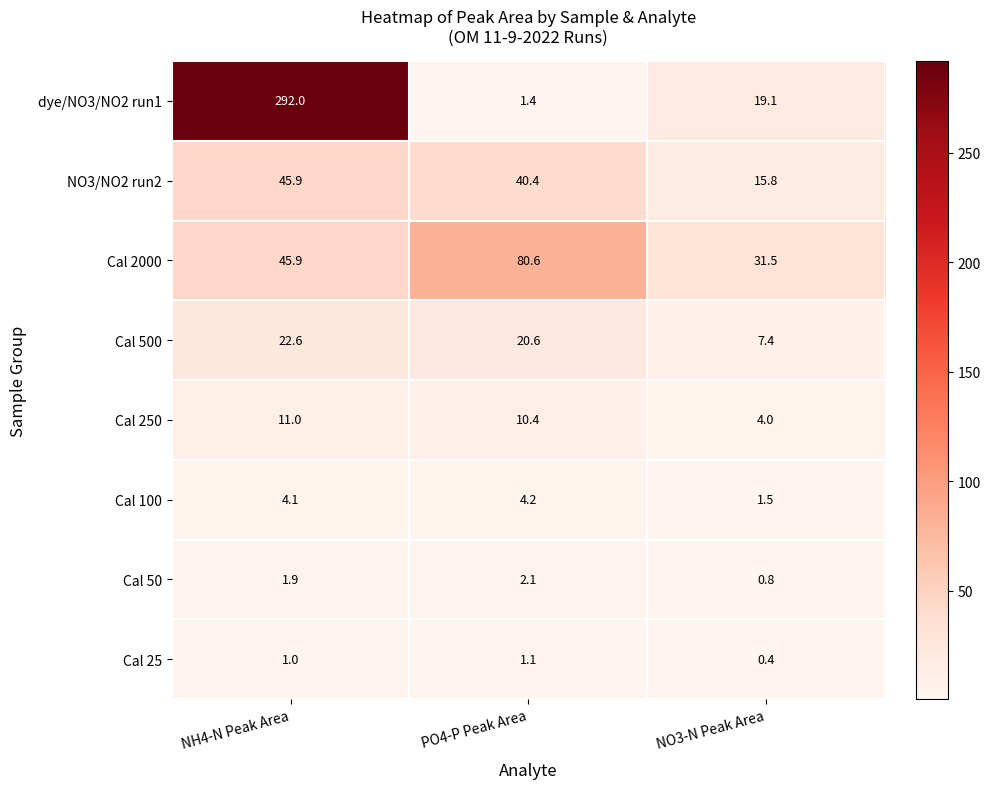

Which series has the widest spread of values?

dye/NO3/NO2 run1